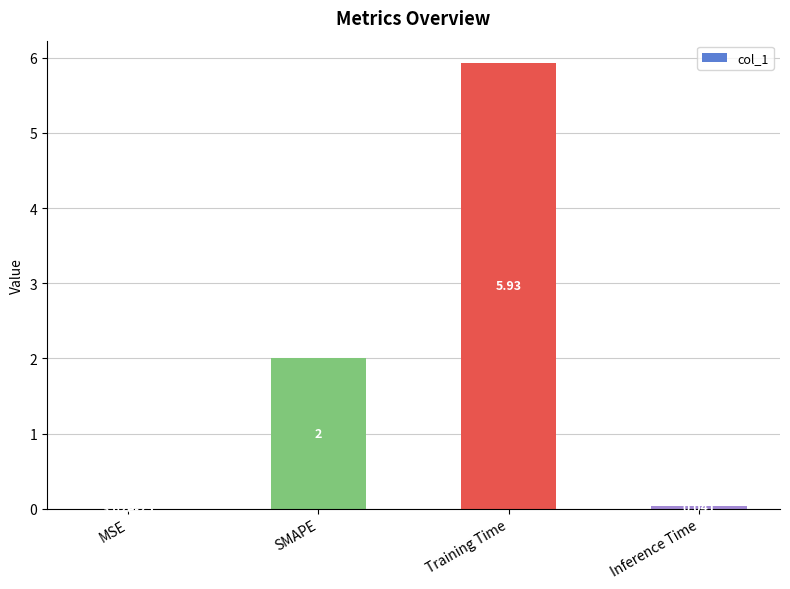

At which label is the value closest to 2?

SMAPE